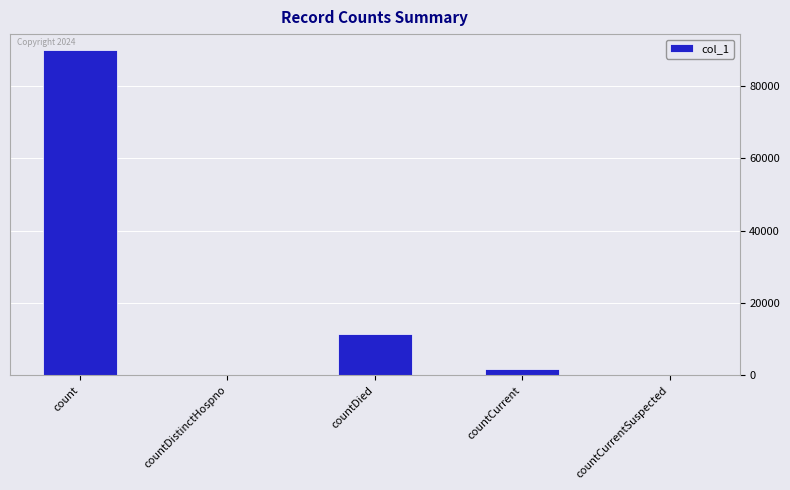

At which category does the chart reach its peak across all series?

count